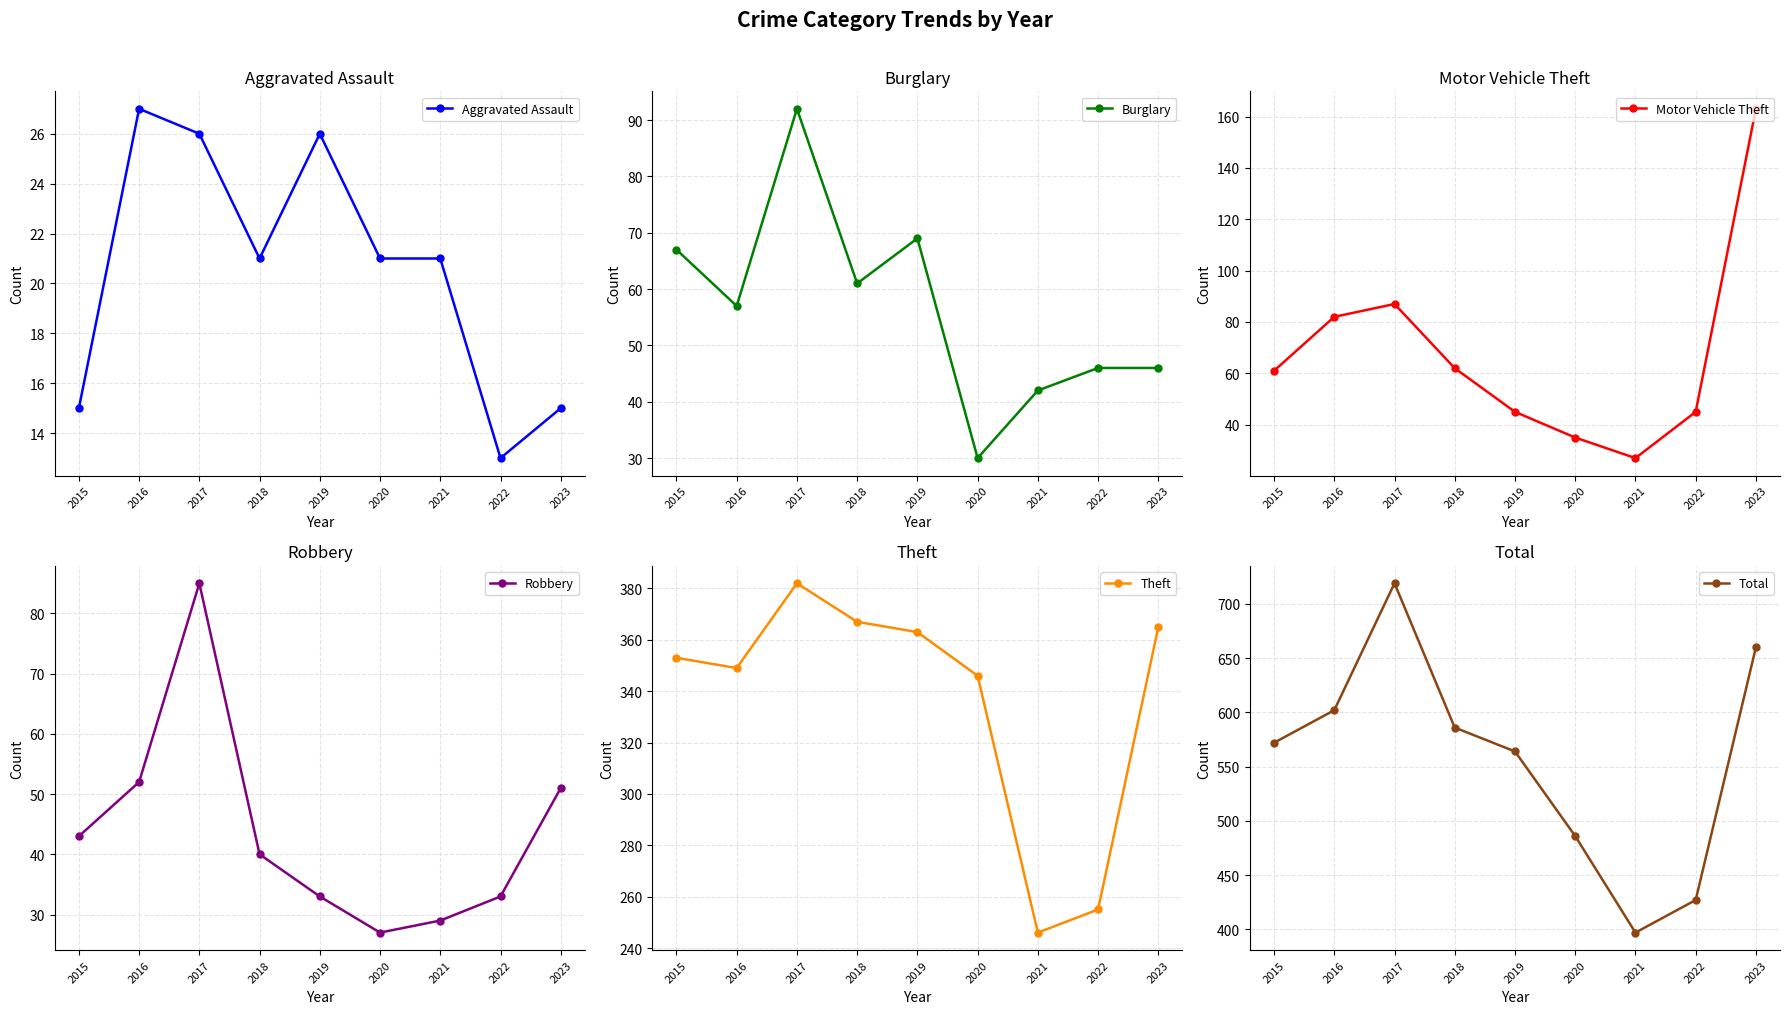

Between 2020 and 2023, which series saw the biggest shift?

Total